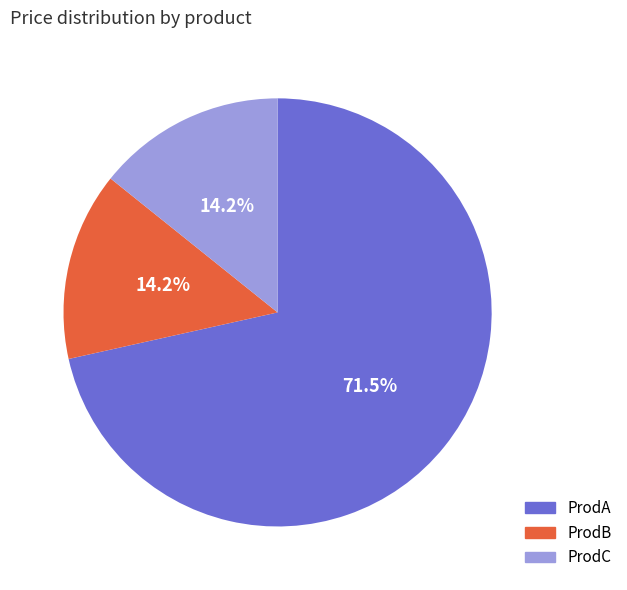

Which category has the biggest portion of the pie?

ProdA